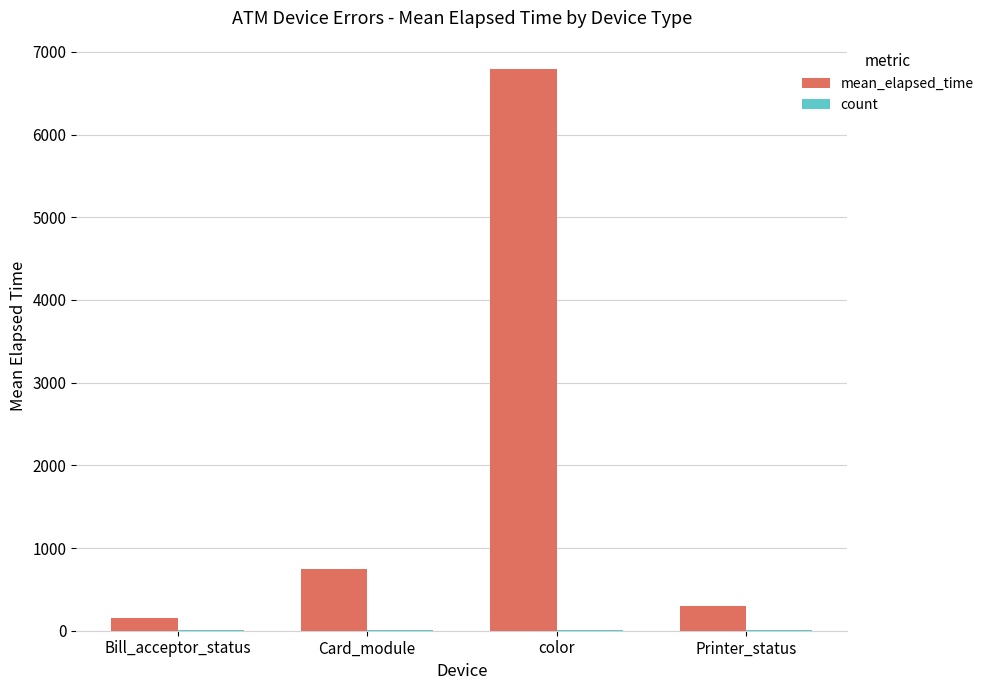

Does the chart contain stacked bars?

No